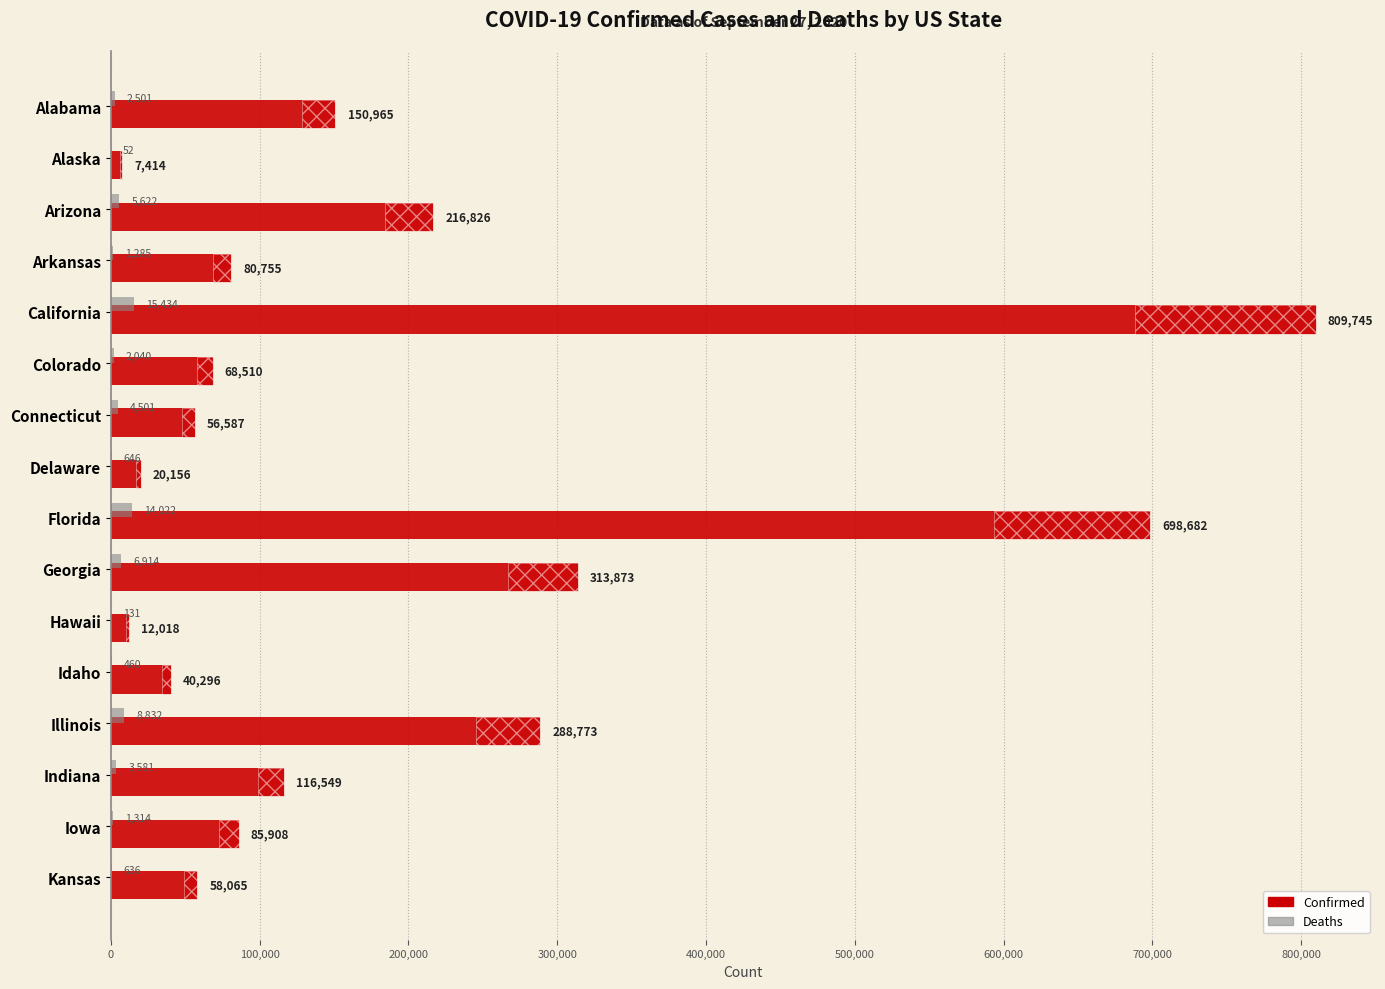

What is the smallest value displayed?

52